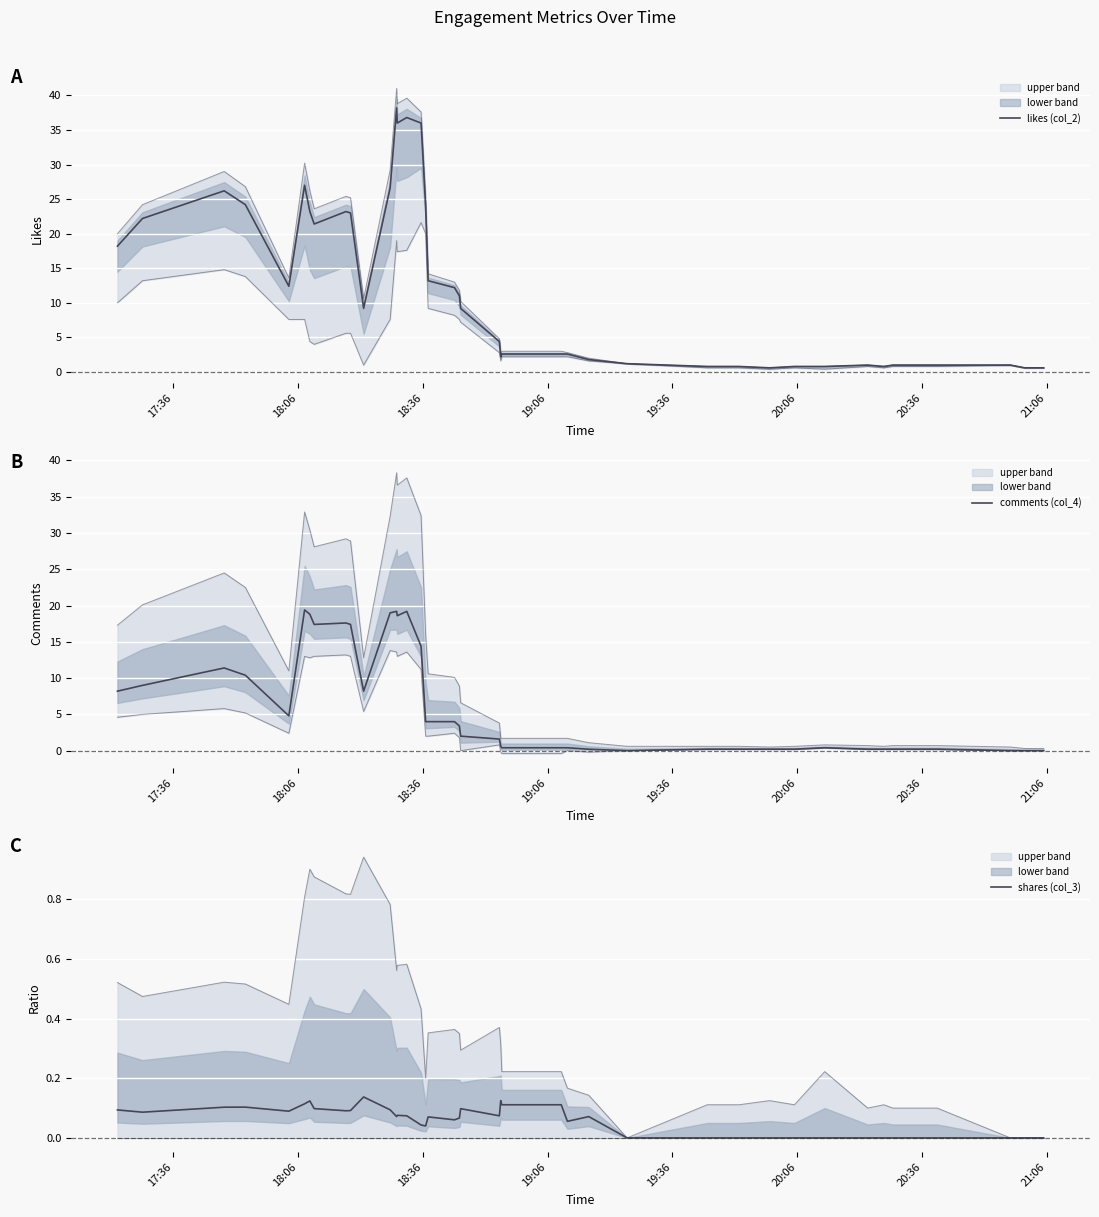

How many lines are shown in the chart?

3